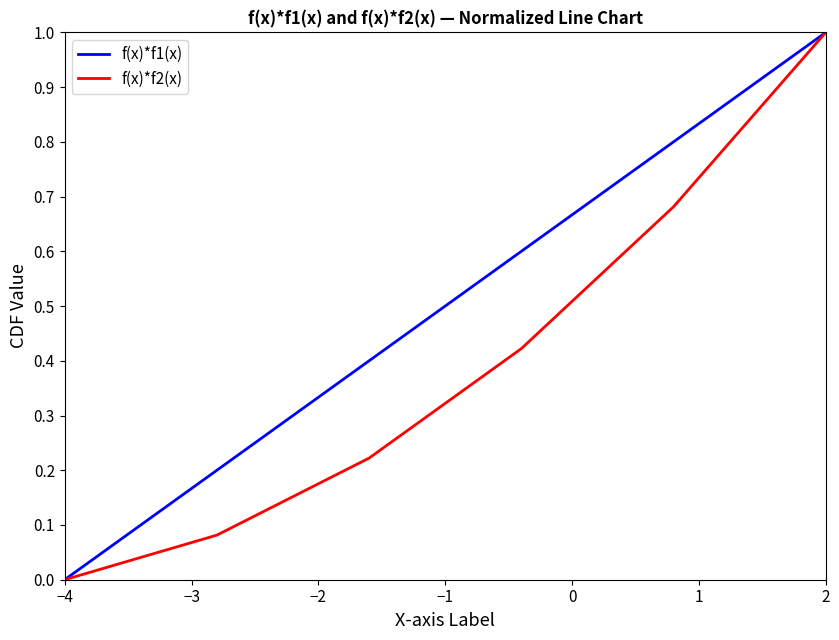

List the series in order of their overall mean, highest first.

f(x)*f1(x), f(x)*f2(x)